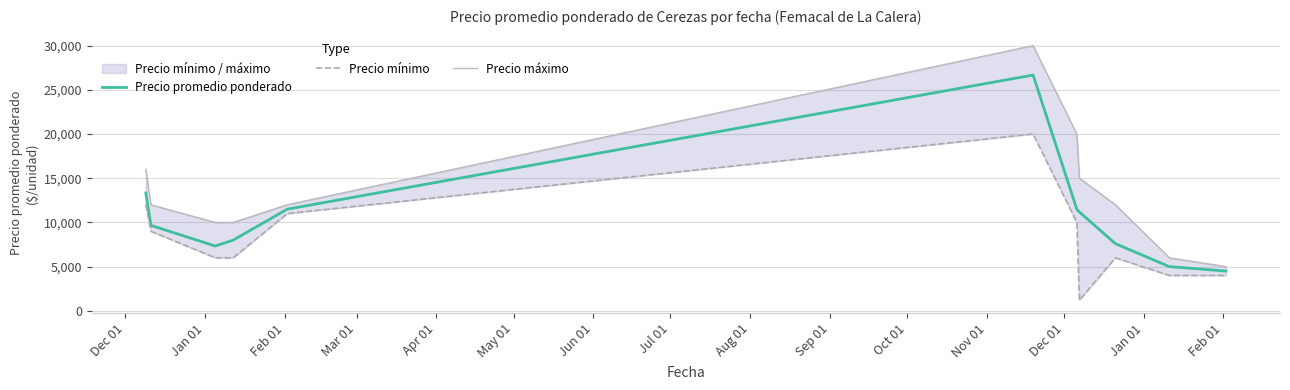

In Precio promedio ponderado, how many points are higher than both neighbors (excluding endpoints)?

1